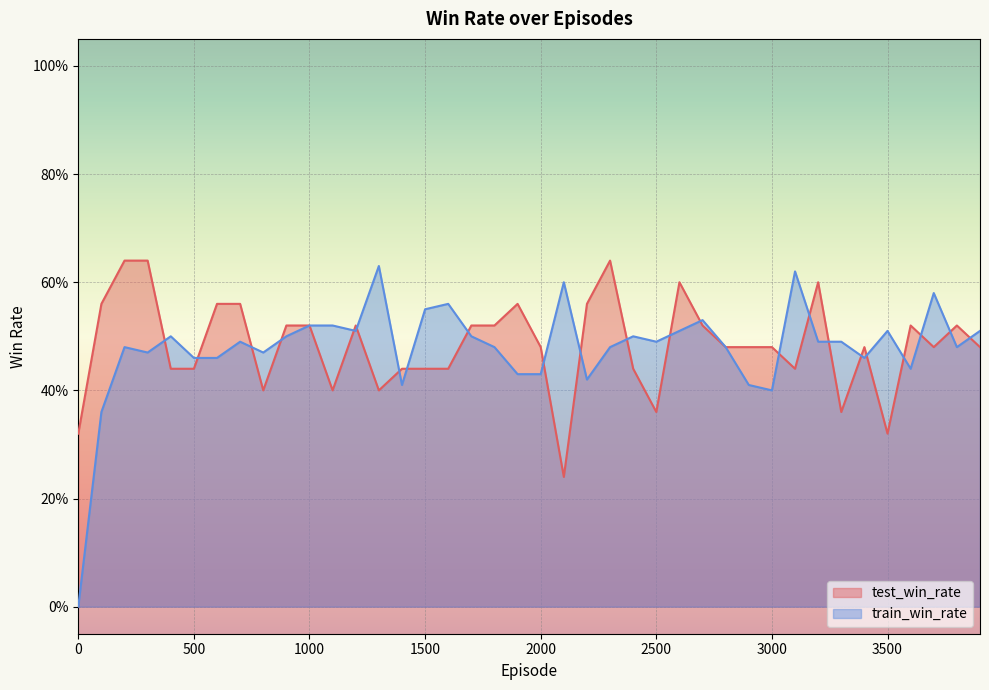

Reading right to left, list all the values displayed in this chart.

test_win_rate: 3900=0.5	3800=0.5	3700=0.5	3600=0.5	3500=0.3	3400=0.5	3300=0.4	3200=0.6	3100=0.4	3000=0.5	2900=0.5	2800=0.5	2700=0.5	2600=0.6	2500=0.4	2400=0.4	2300=0.6	2200=0.6	2100=0.2	2000=0.5	1900=0.6	1800=0.5	1700=0.5	1600=0.4	1500=0.4	1400=0.4	1300=0.4	1200=0.5	1100=0.4	1000=0.5	900=0.5	800=0.4	700=0.6	600=0.6	500=0.4	400=0.4	300=0.6	200=0.6	100=0.6	0=0.3
train_win_rate: 3900=0.5	3800=0.5	3700=0.6	3600=0.4	3500=0.5	3400=0.5	3300=0.5	3200=0.5	3100=0.6	3000=0.4	2900=0.4	2800=0.5	2700=0.5	2600=0.5	2500=0.5	2400=0.5	2300=0.5	2200=0.4	2100=0.6	2000=0.4	1900=0.4	1800=0.5	1700=0.5	1600=0.6	1500=0.6	1400=0.4	1300=0.6	1200=0.5	1100=0.5	1000=0.5	900=0.5	800=0.5	700=0.5	600=0.5	500=0.5	400=0.5	300=0.5	200=0.5	100=0.4	0=0.0